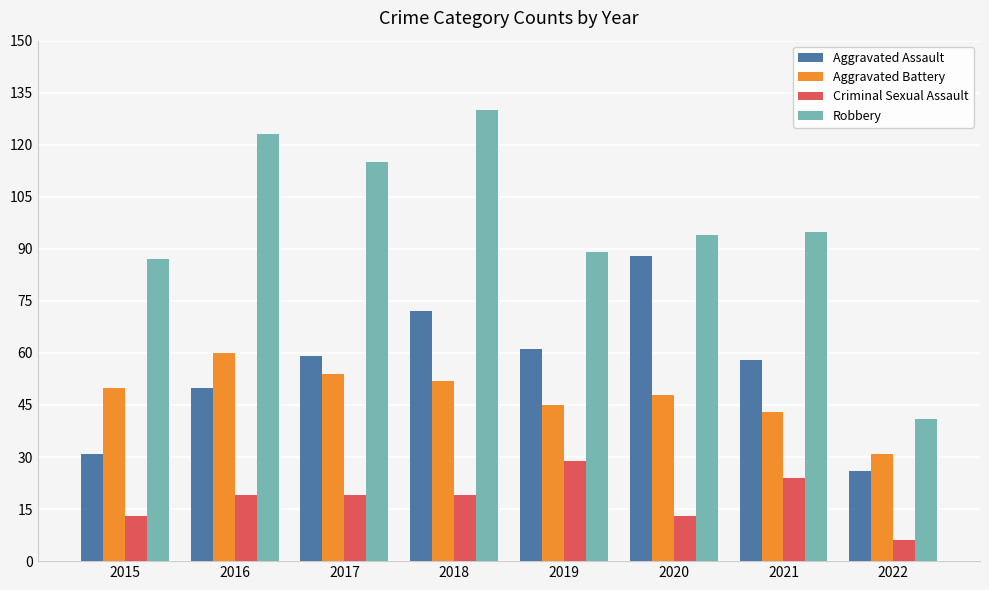

Count the Criminal Sexual Assault values in the range 13 to 24.

6